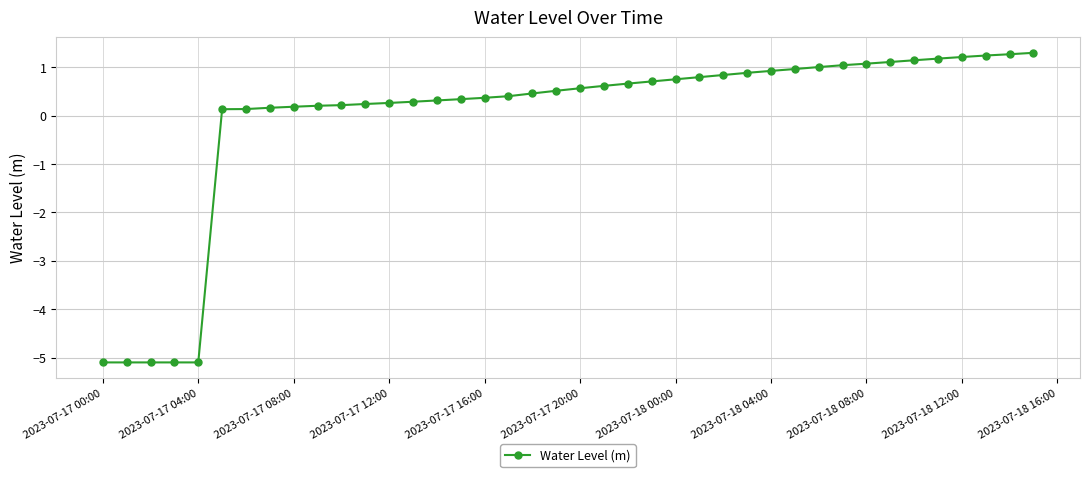

How many lines are shown in the chart?

1